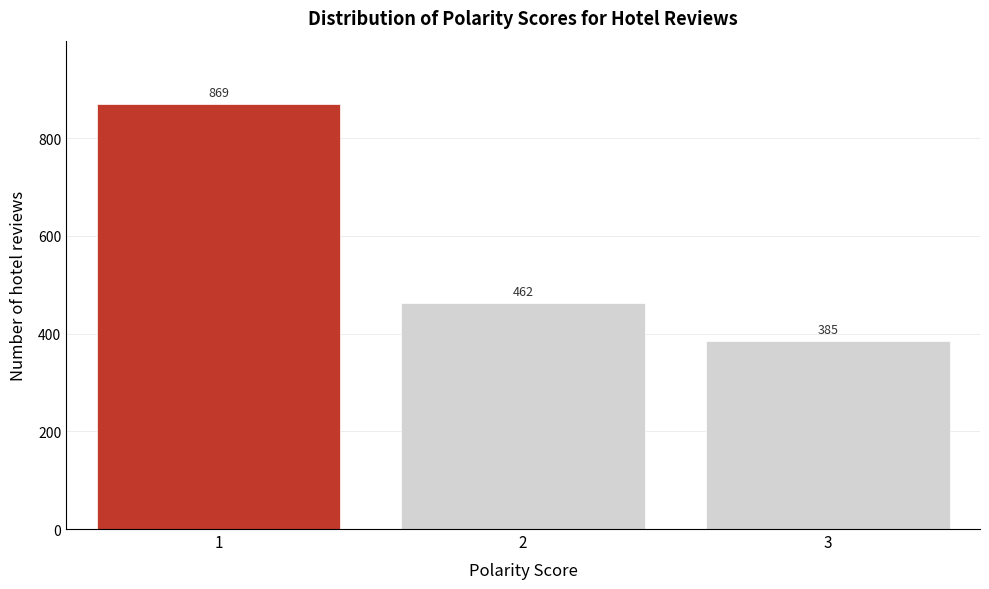

Reading left to right, list all the values displayed in this chart.

869	462	385